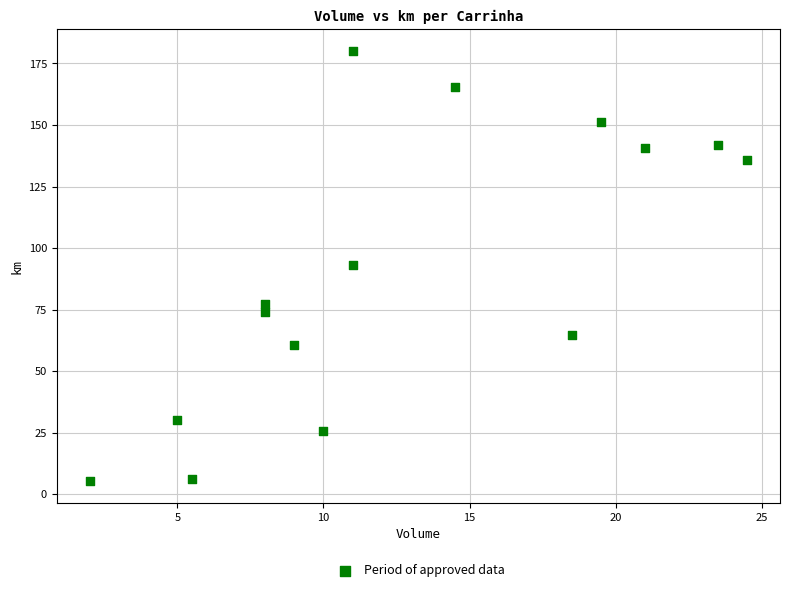

What is the range of Y values (max minus min)?

175.0